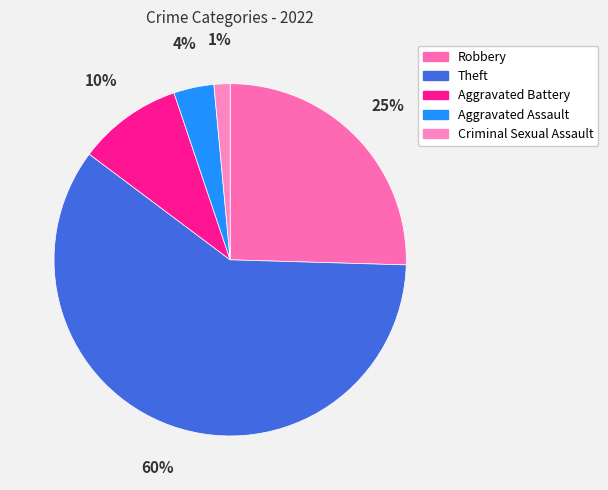

Does Theft account for over 50% of the chart?

Yes